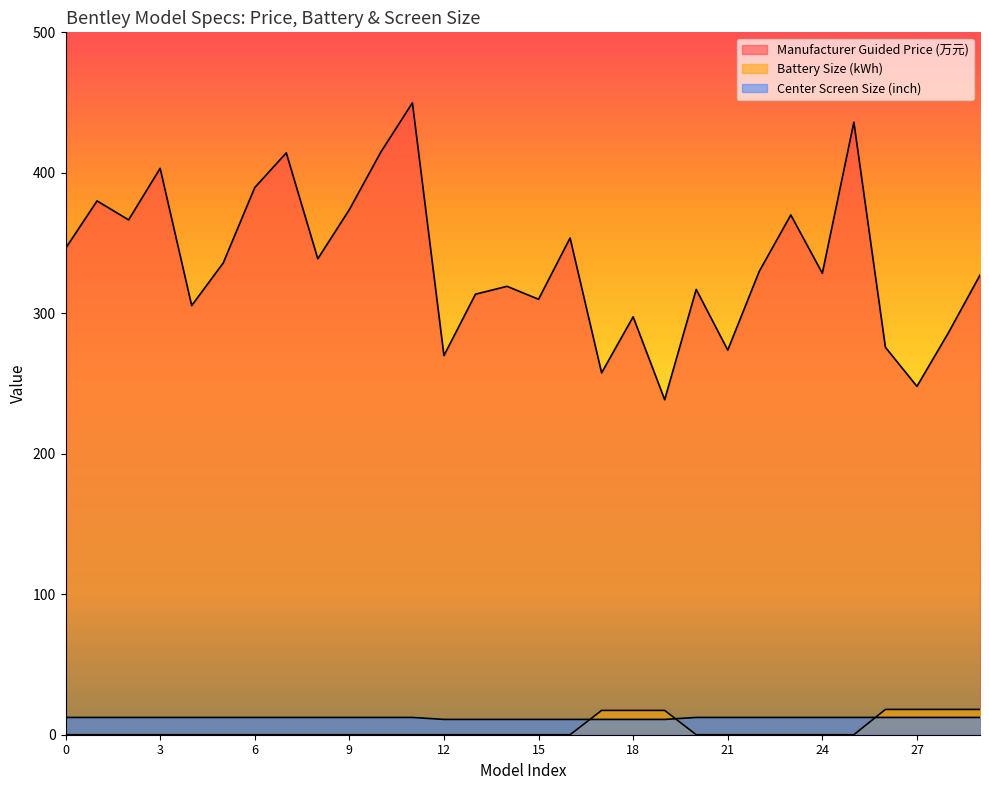

True or false: Battery size (kWH) and 中控屏_实心1 cross at least once.

True